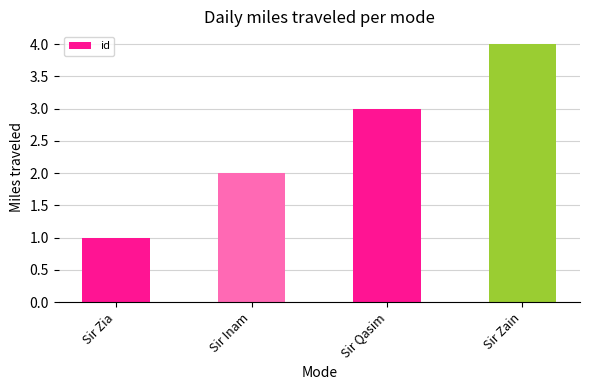

Reading left to right, extract all data points from this chart.

Sir Zia=1	Sir Inam=2	Sir Qasim=3	Sir Zain=4